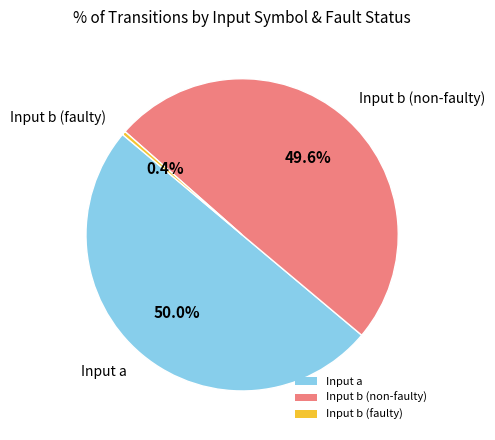

Which slice is the smallest?

Input b (faulty)